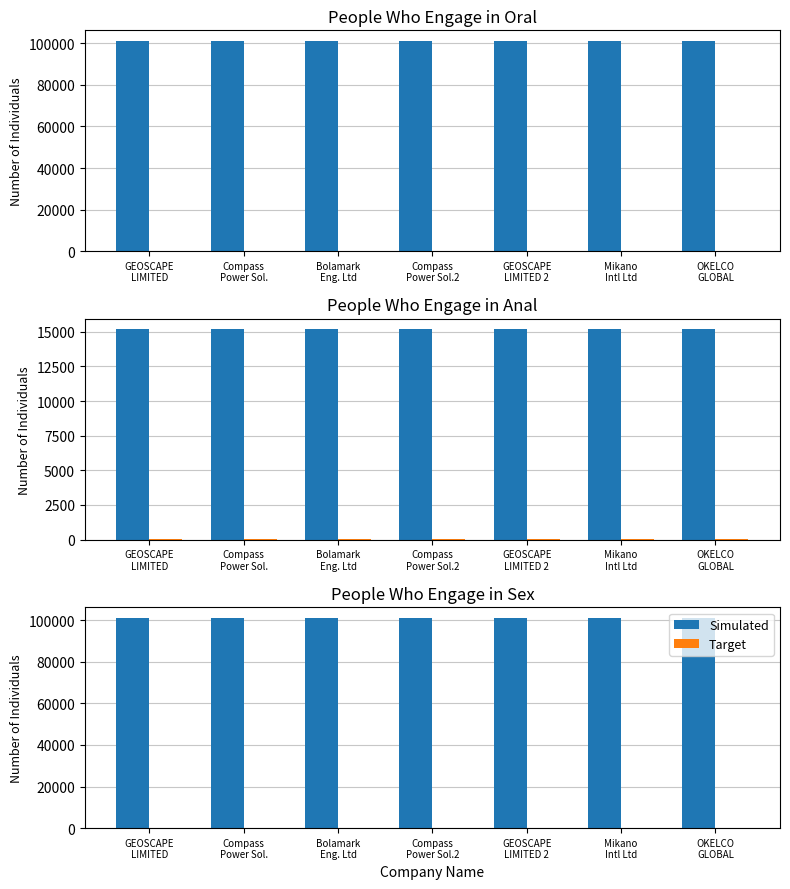

Read the Simulated value at Mikano
Intl Ltd.

101162.4